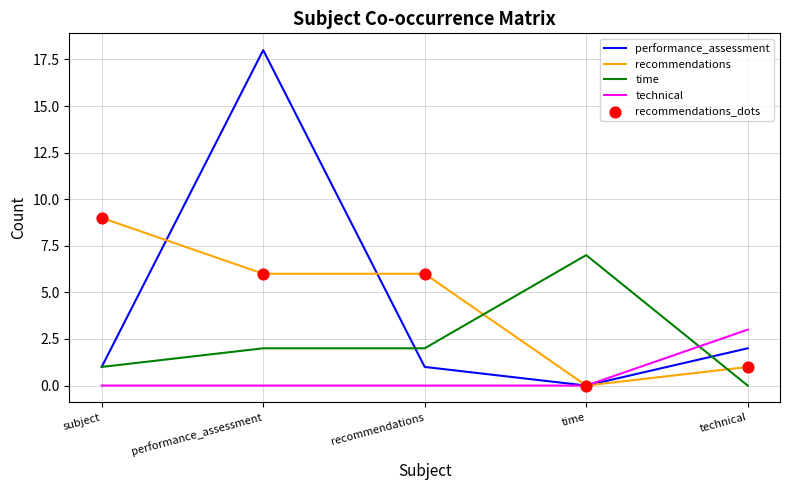

Which series has the widest spread of values?

performance_assessment